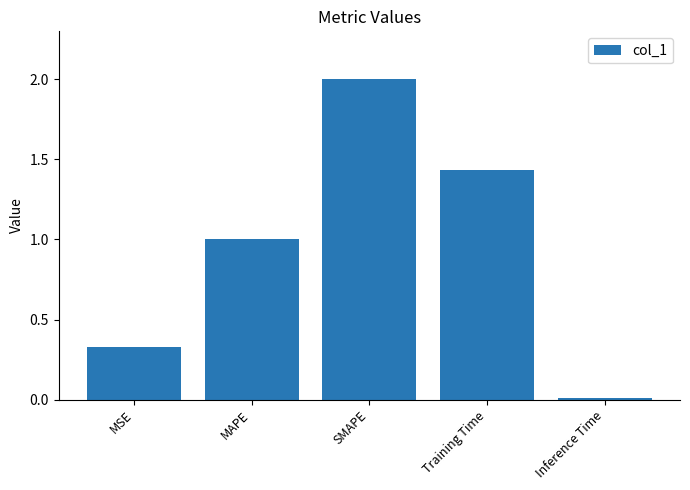

What is the difference between the maximum and minimum values?

2.0